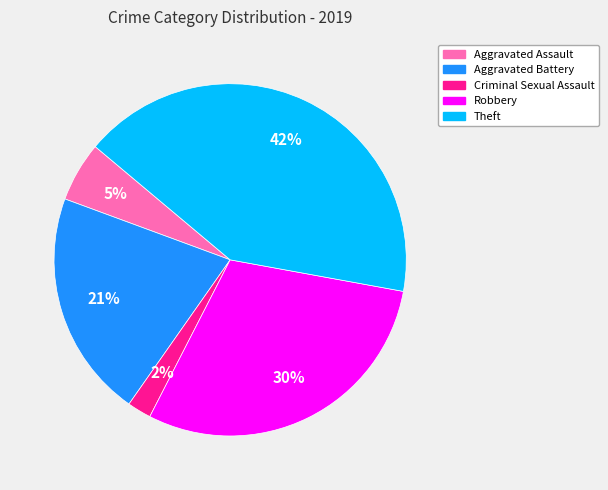

How many segments does this pie chart have?

5